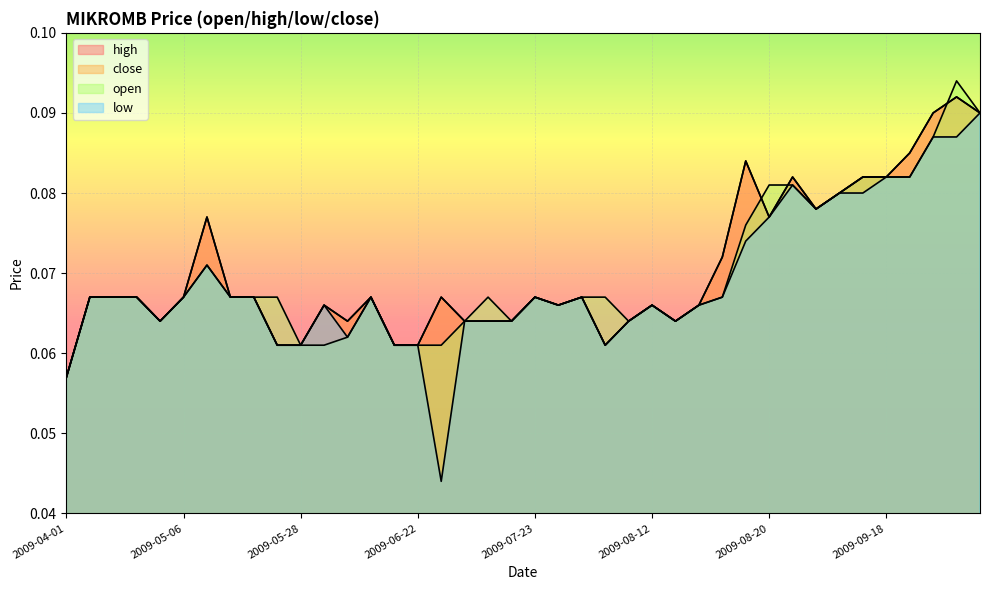

How many interior local valleys does the open series have?

6